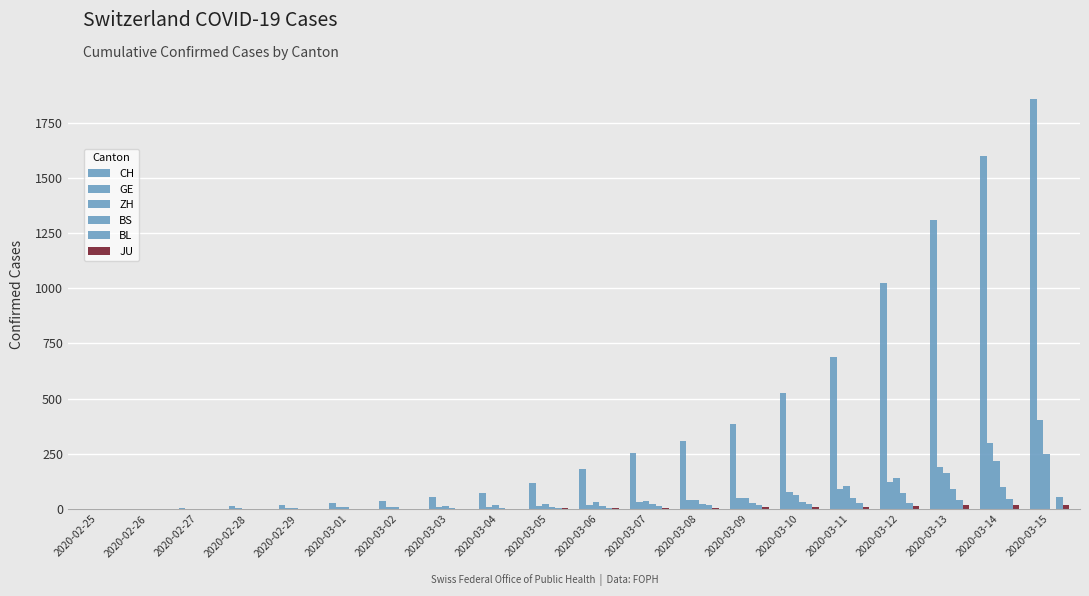

How many categories are shown in the chart?

20